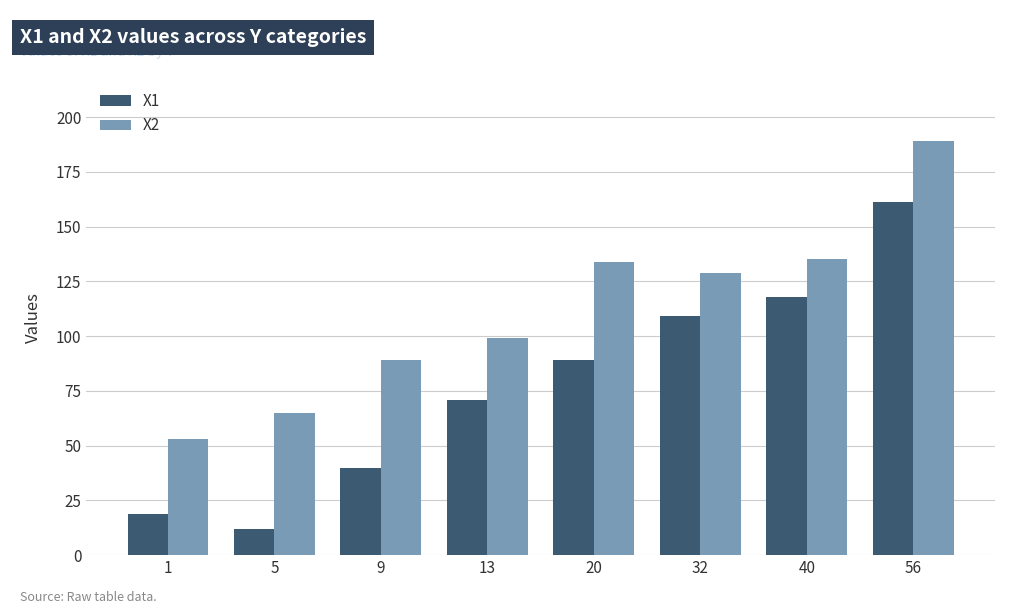

What is the spread (max minus min) of values at 1?

34